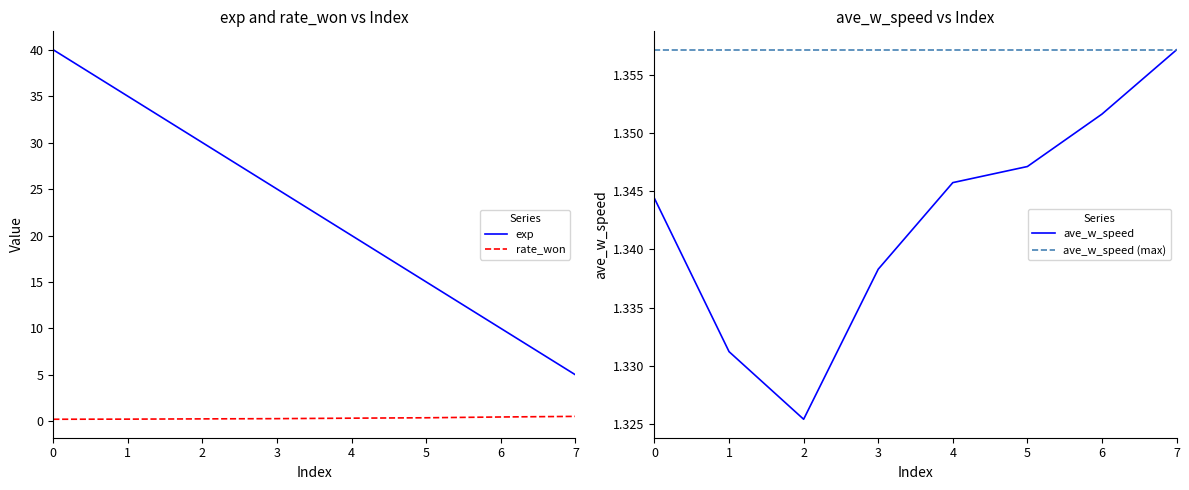

At how many categories does at least one series exceed 8?

7